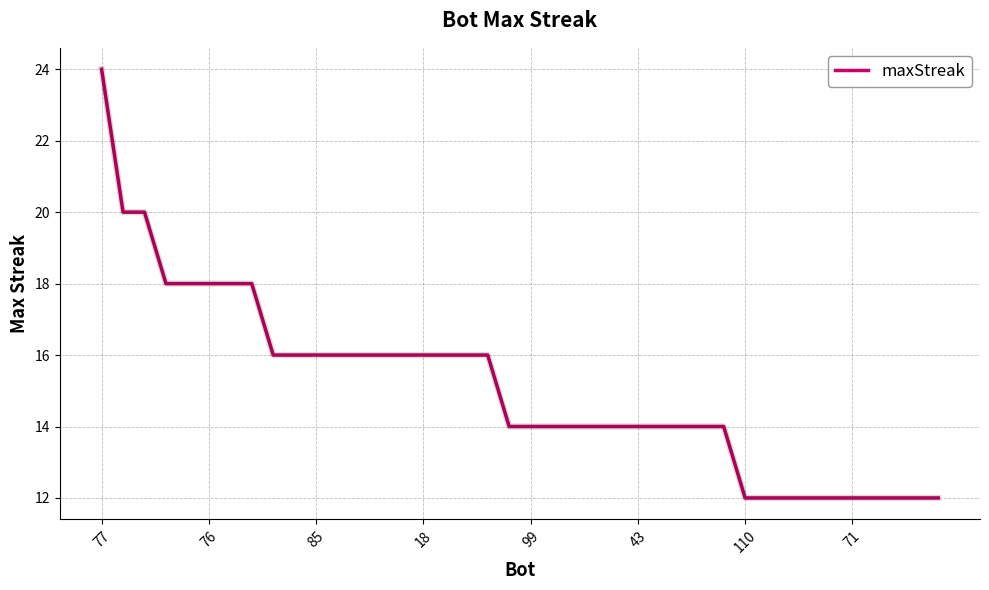

Reading left to right, transcribe all the data shown in this chart.

24	20	20	18	18	18	18	18	16	16	16	16	16	16	16	16	16	16	16	14	14	14	14	14	14	14	14	14	14	14	12	12	12	12	12	12	12	12	12	12